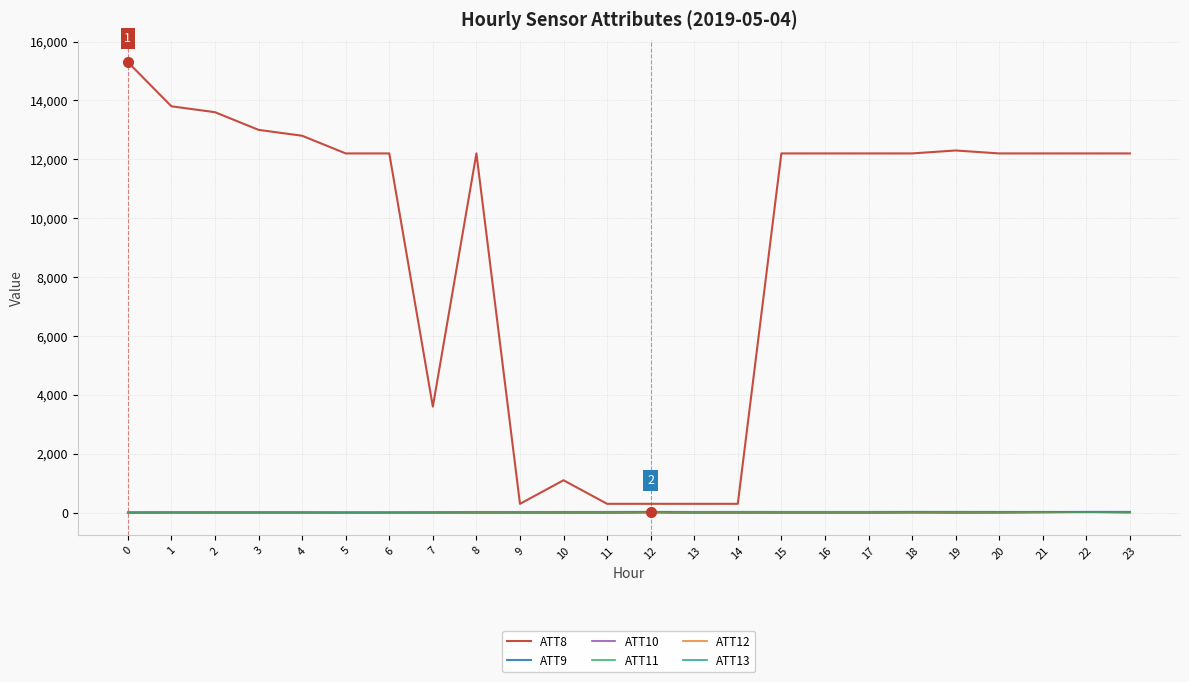

What is the difference between the second highest and second lowest values in the ATT13 series?

9.8